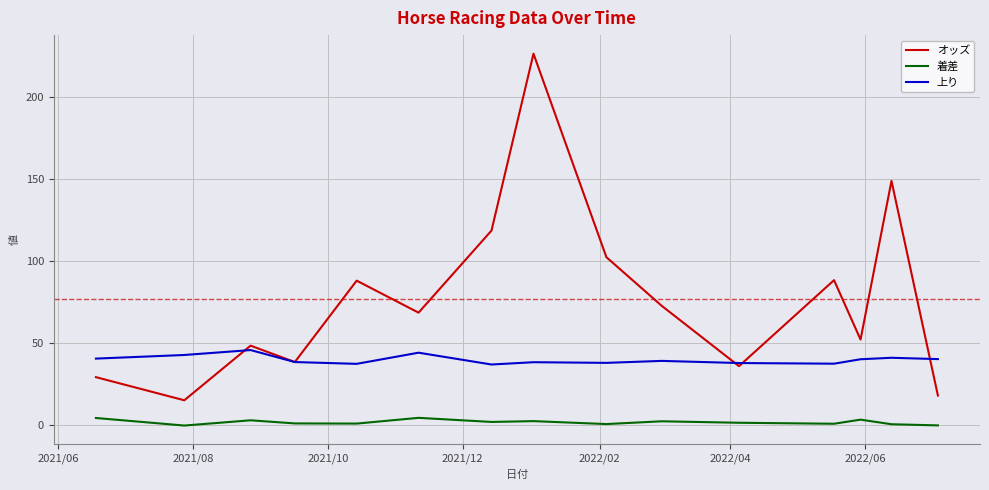

After their last crossing, which series has the higher values: 上り or オッズ?

上り